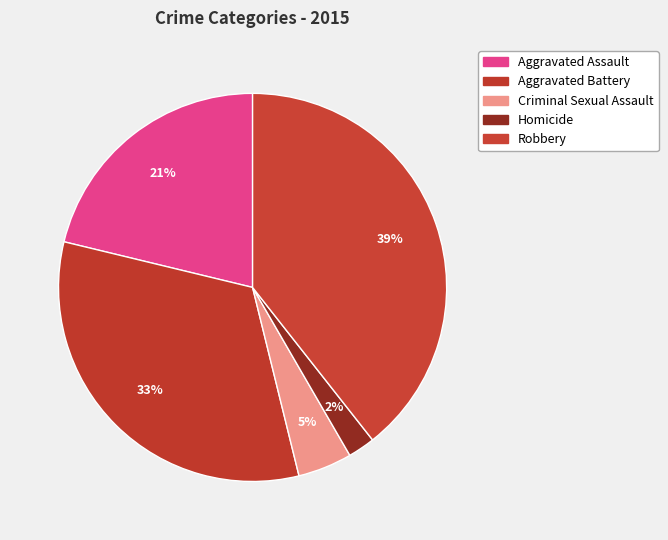

Is the sum of Homicide and Aggravated Battery greater than half?

No